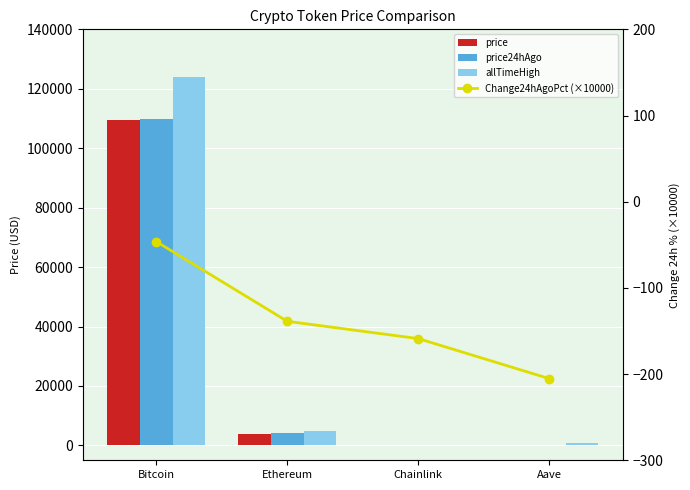

The value of price at Ethereum is 3991.0. True or false?

True